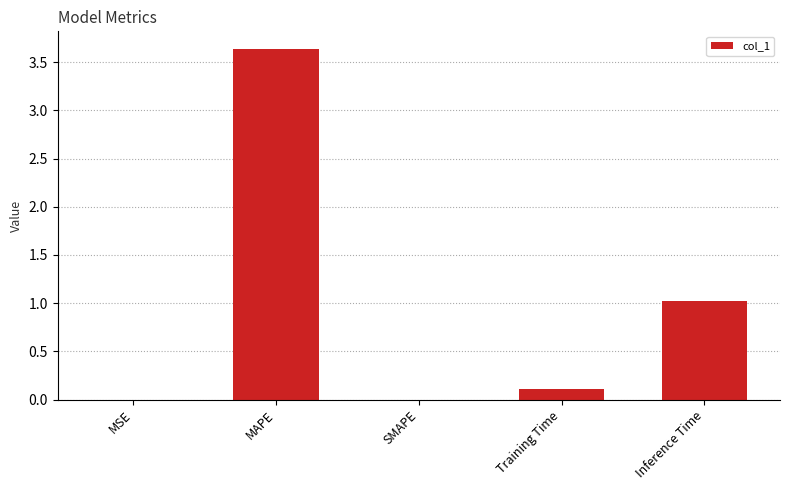

What is the approximate value at MAPE?

3.6